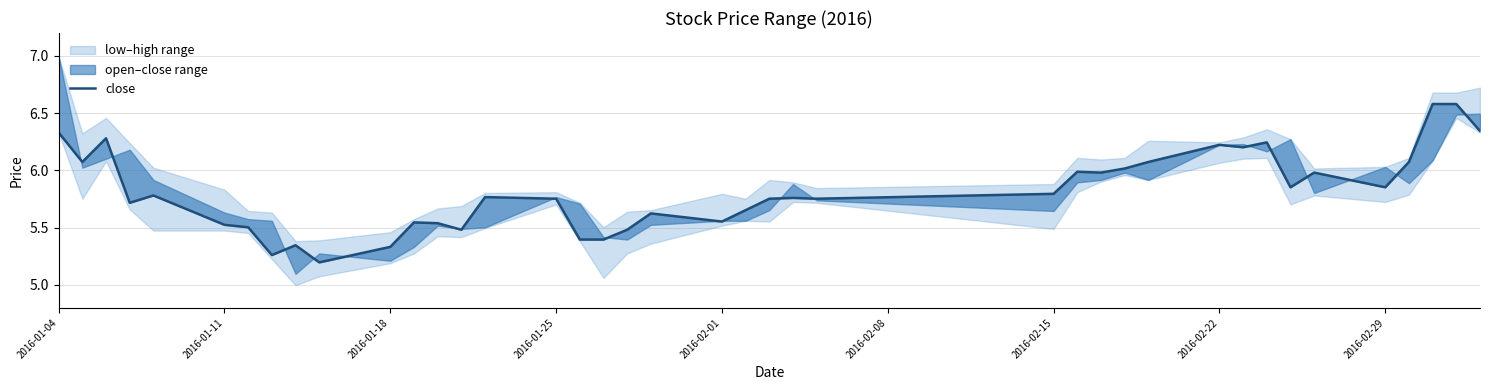

How many interior local peaks (higher than both neighbors) does the data have?

11